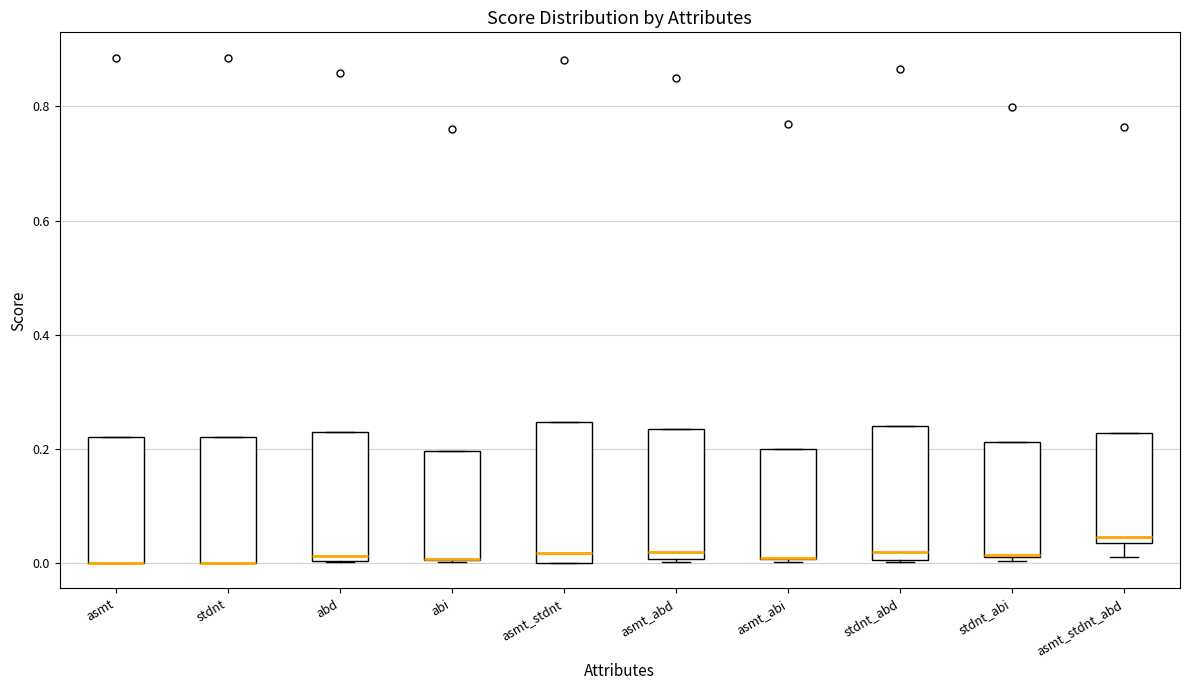

Reading left to right, transcribe this box plot: for each box, give where its median line is, the range the box spans, and where its two whiskers end, as read against the y-axis. The values are not printed on the chart, so give them approximately, as read against the axis.

asmt: median 0.00 (drawn on the box's lower edge), box 0.00 to 0.22, whiskers 0.00 to 0.22
stdnt: median 0.00 (drawn on the box's lower edge), box 0.00 to 0.22, whiskers 0.00 to 0.22
abd: median 0.02, box 0.00 to 0.22, whiskers 0.00 to 0.22
abi: median 0.00 (drawn on the box's lower edge), box 0.00 to 0.20, whiskers 0.00 to 0.20
asmt_stdnt: median 0.02, box 0.00 to 0.24, whiskers 0.00 to 0.24
asmt_abd: median 0.02, box 0.00 to 0.24, whiskers 0.00 to 0.24
asmt_abi: median 0.00 (drawn on the box's lower edge), box 0.00 to 0.20, whiskers 0.00 to 0.20
stdnt_abd: median 0.02, box 0.00 to 0.24, whiskers 0.00 to 0.24
stdnt_abi: median 0.02, box 0.02 to 0.22, whiskers 0.00 to 0.22
asmt_stdnt_abd: median 0.04 (just above the box's lower edge), box 0.04 to 0.22, whiskers 0.02 to 0.22